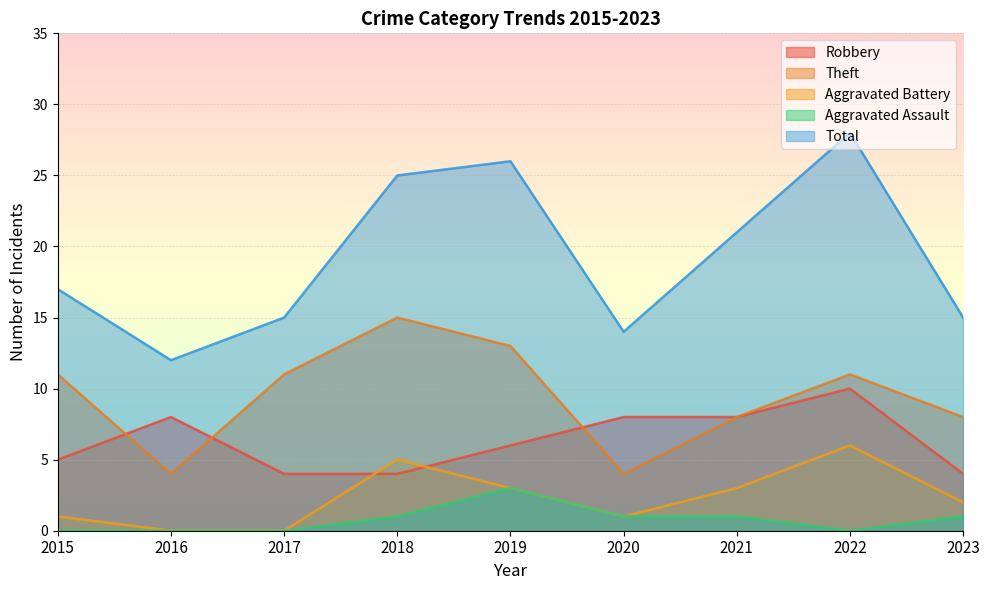

What is the value of the Total point at the 4th from the left?

25